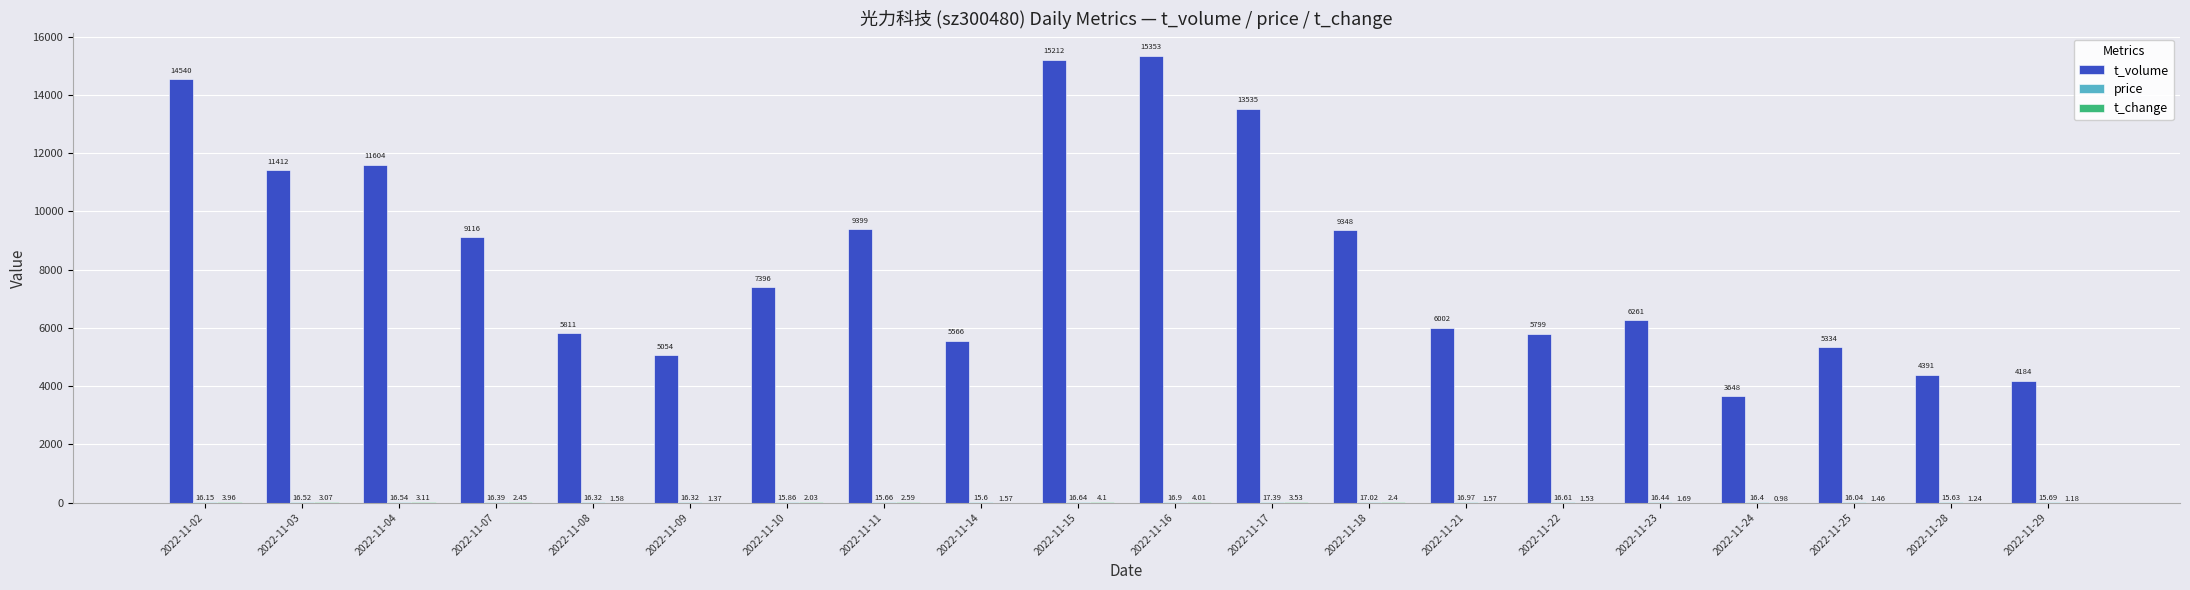

Which series has the largest total across all categories?

t_volume